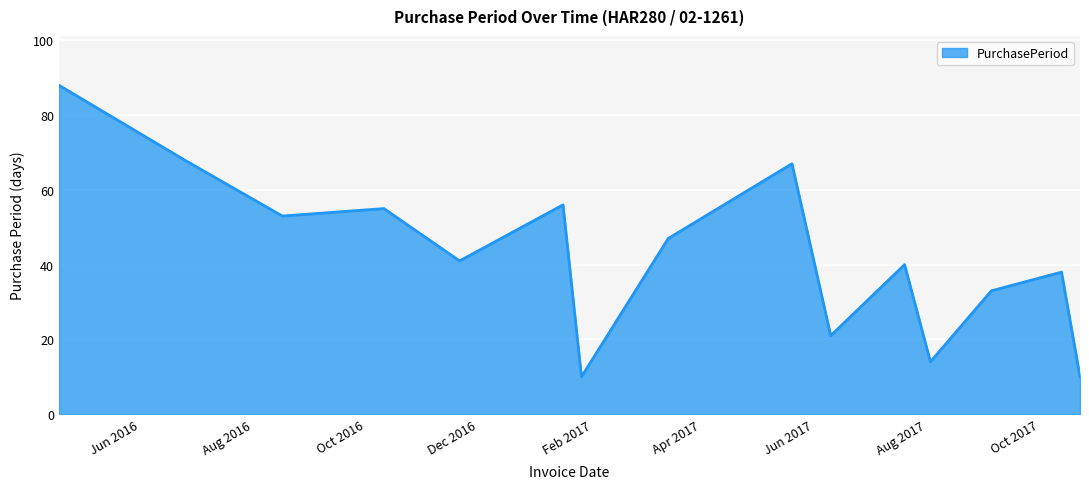

How many values are below 41?

7